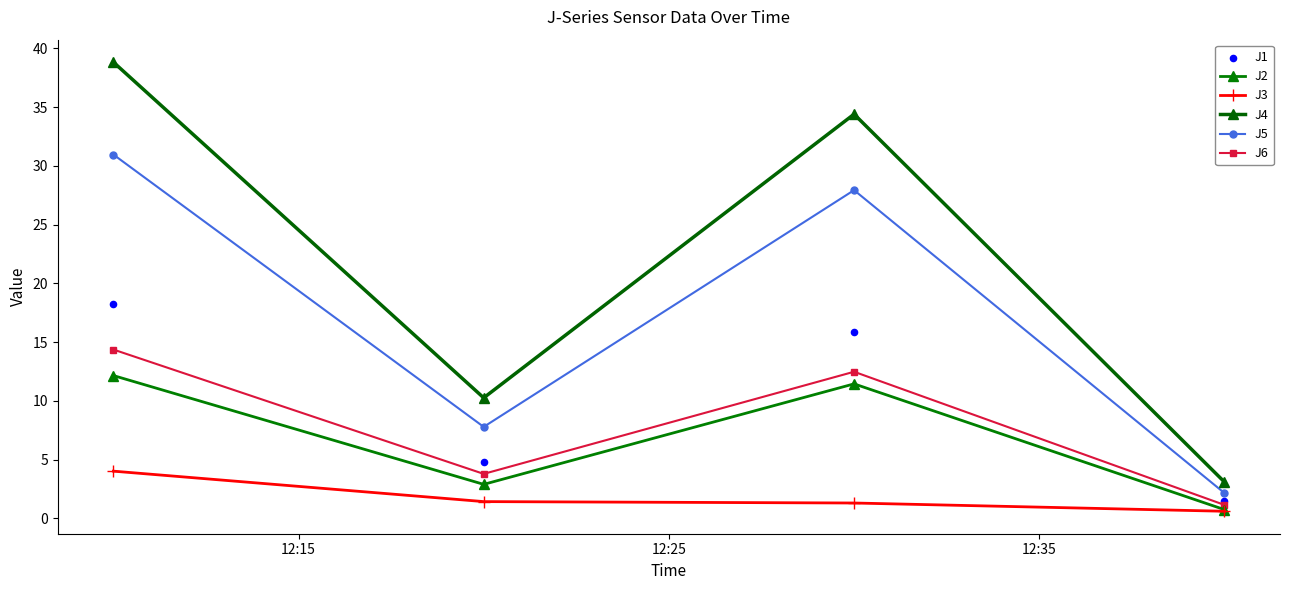

What is the total value across all series at 12:25?

30.9